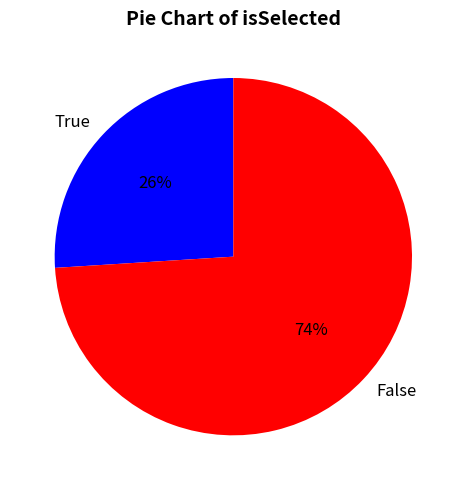

Which has a higher value, True or False?

False